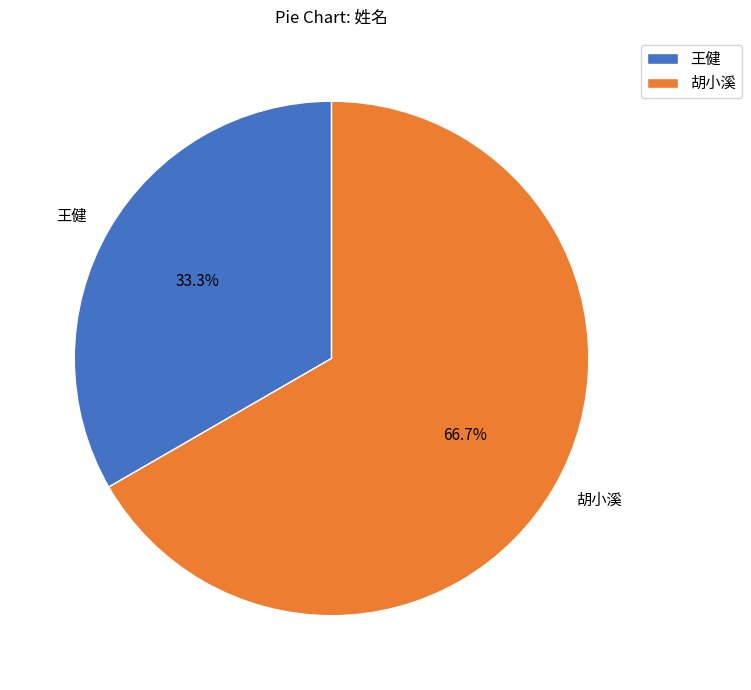

Do 王健 and 胡小溪 together represent more than half of the pie?

Yes